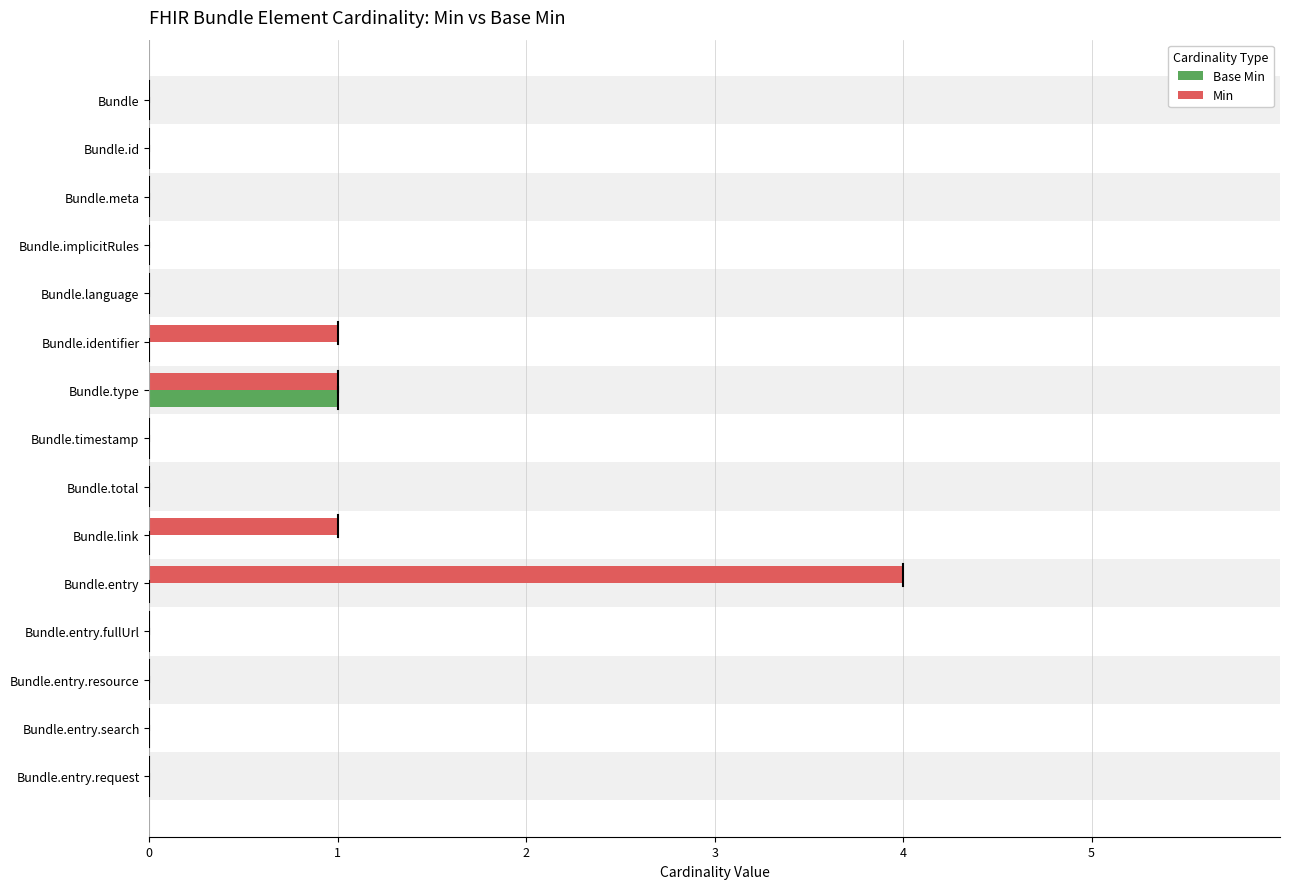

Which has a higher value, Bundle.entry.request or Bundle.implicitRules?

Bundle.entry.request